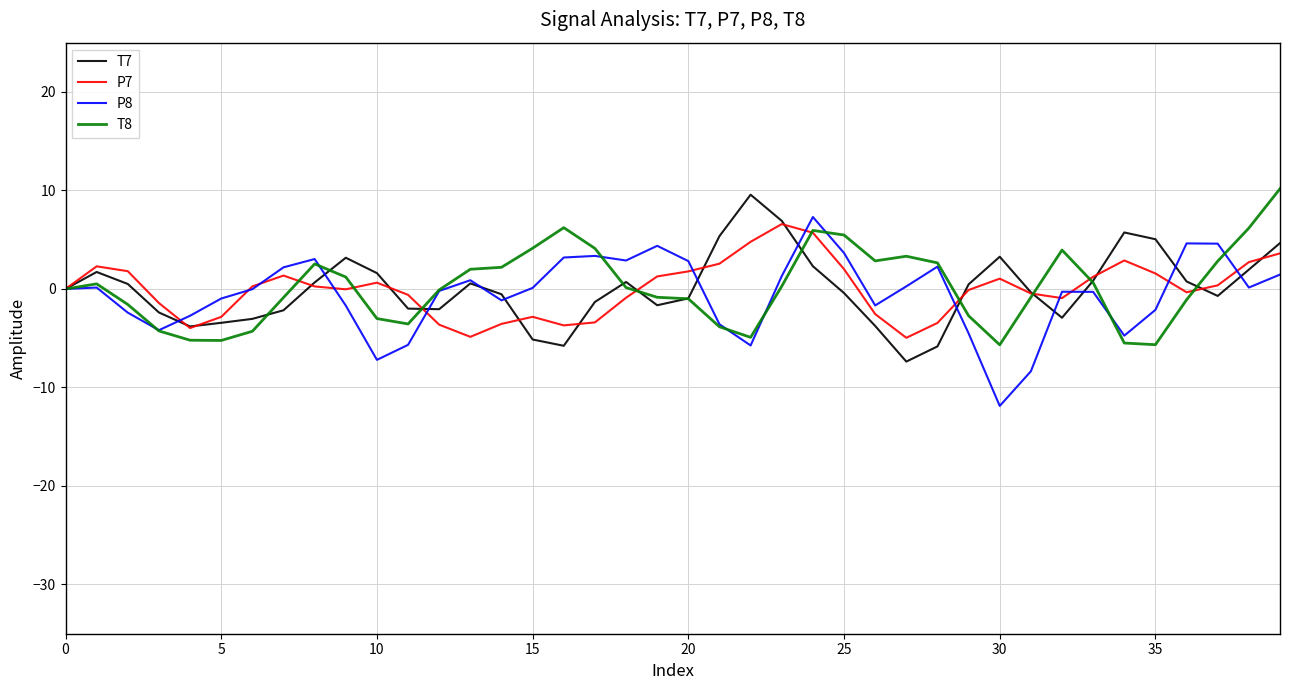

How many lines are shown in the chart?

4